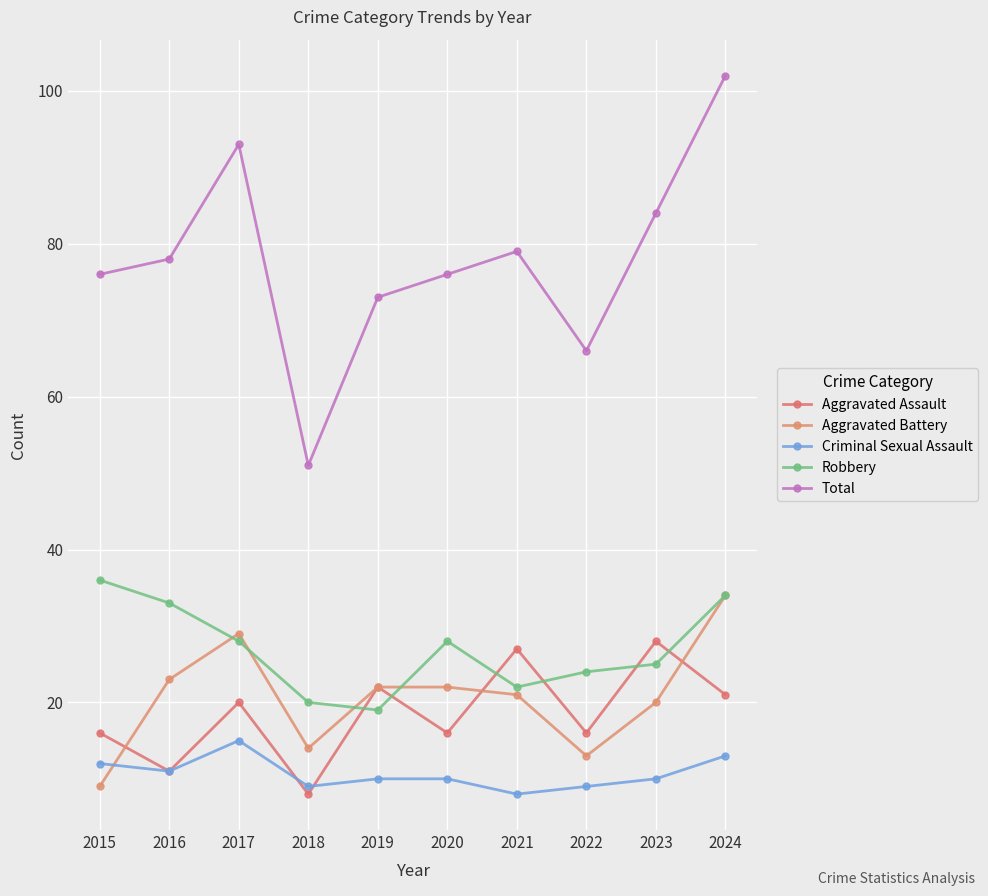

What is the minimum value shown in the chart?

8